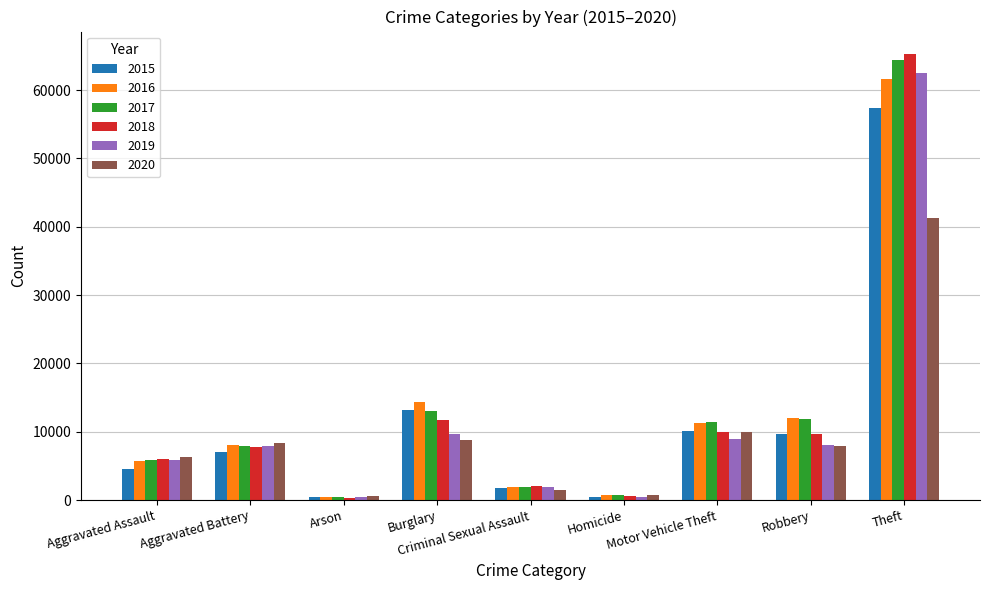

What is the smallest value displayed?

373